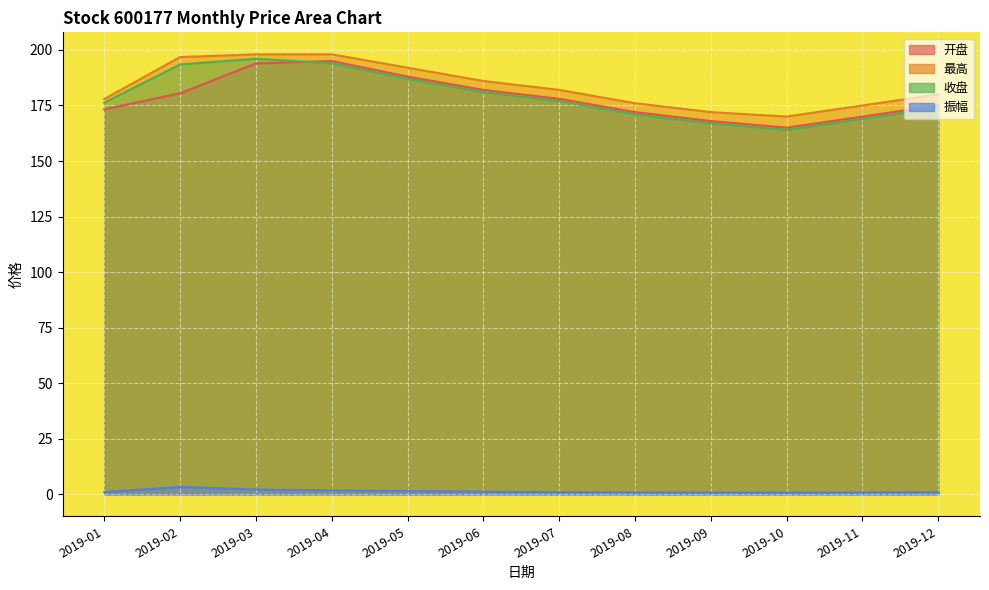

At which label does 振幅 reach its peak?

2019-02